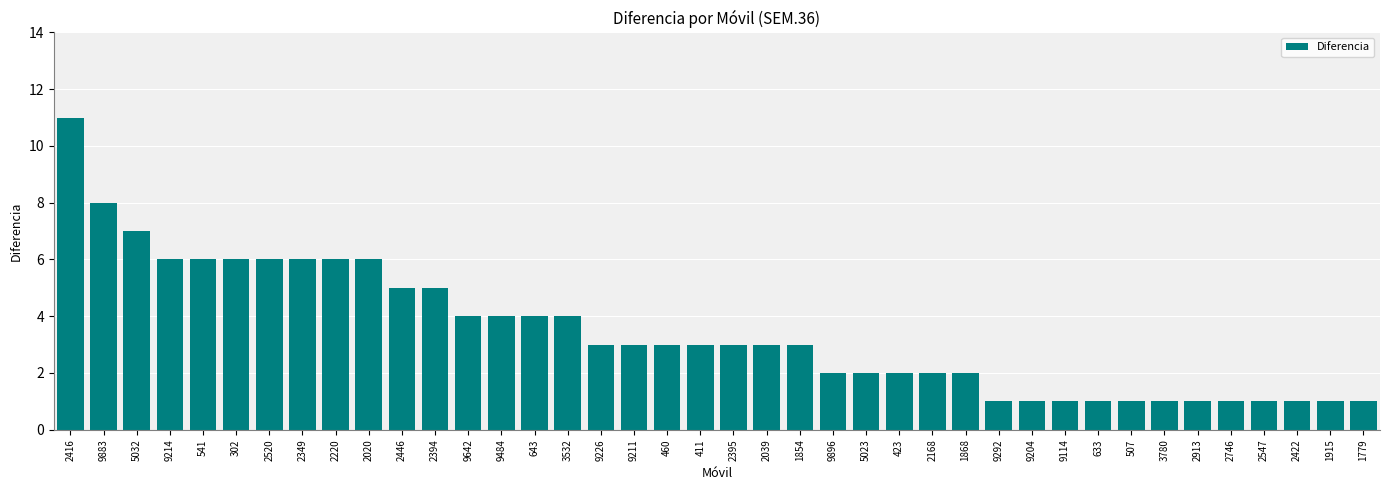

At which category does the chart reach its peak across all series?

2416